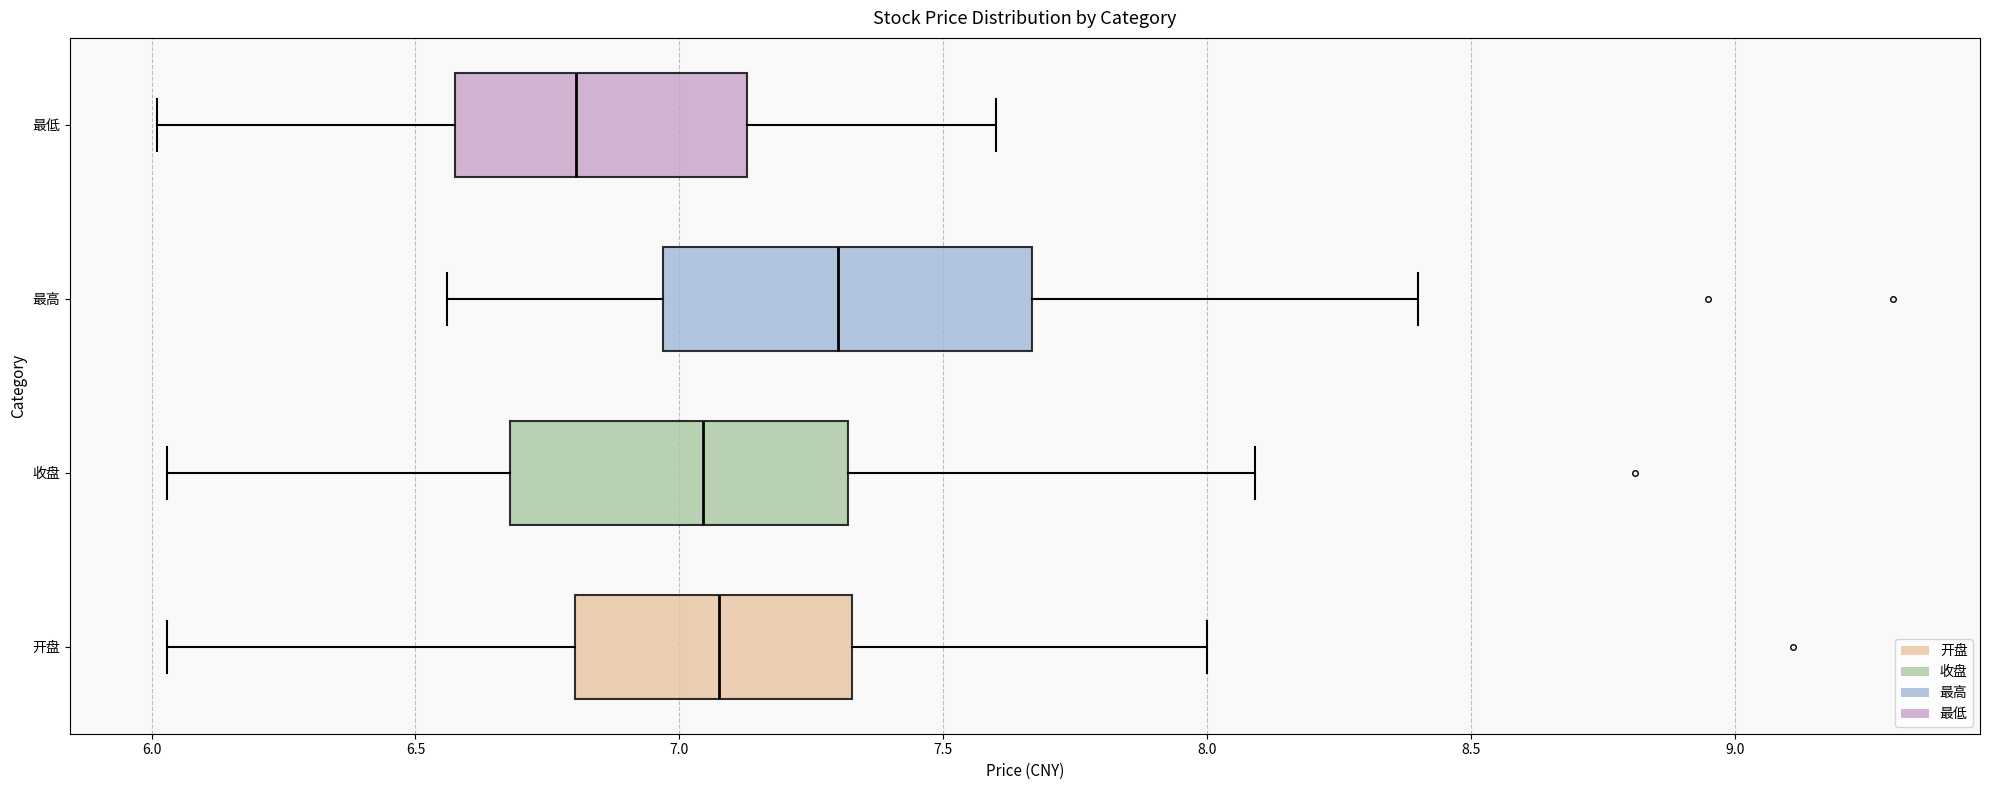

Which box is the widest, from its left edge to its right edge?

最高